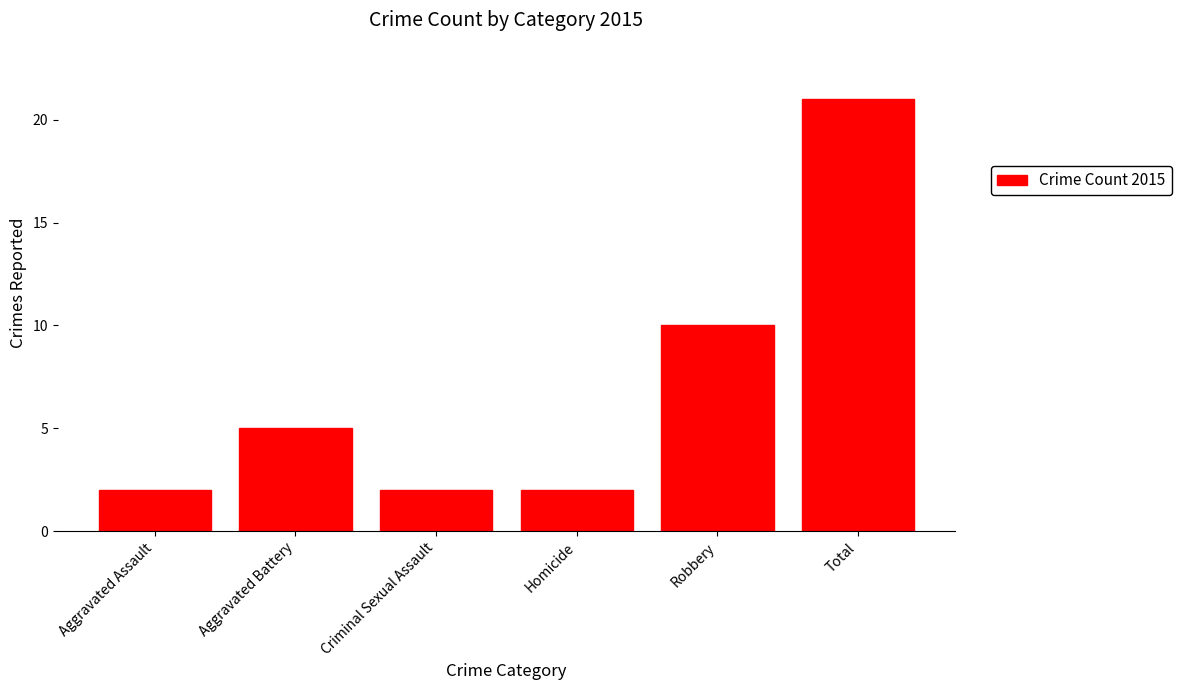

At which label is the value closest to 11?

Robbery